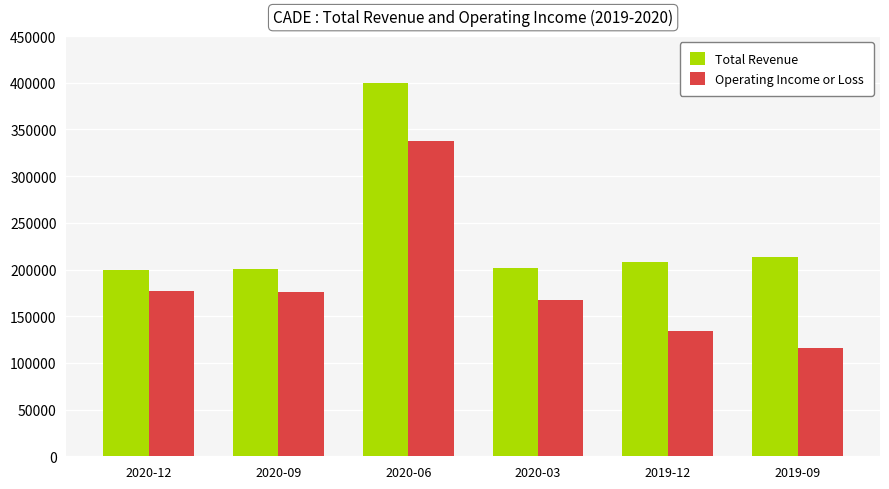

What is the difference between the Operating Income or Loss values at 2020-09 and 2020-03?

8400